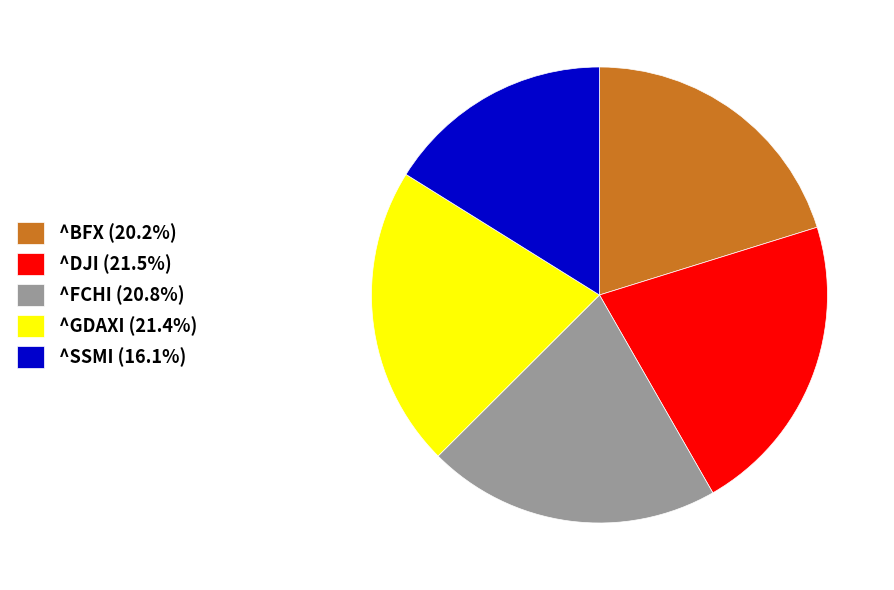

Do ^FCHI (20.8%) and ^BFX (20.2%) together represent more than half of the pie?

No